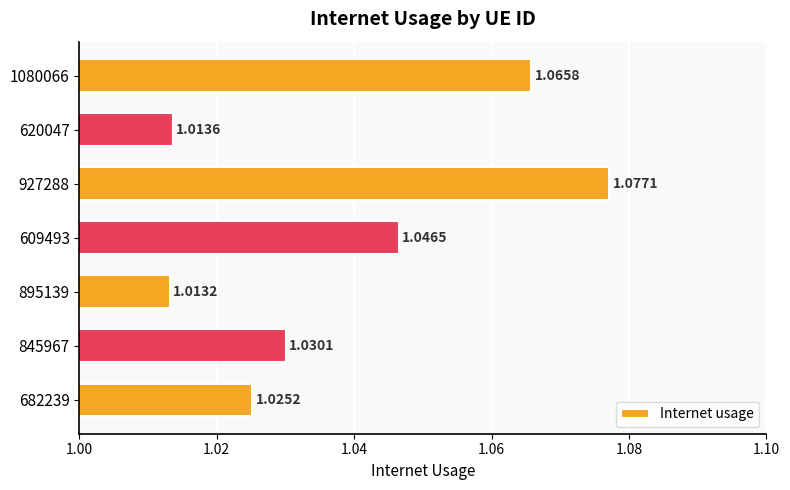

What is the sum of all values?

7.3